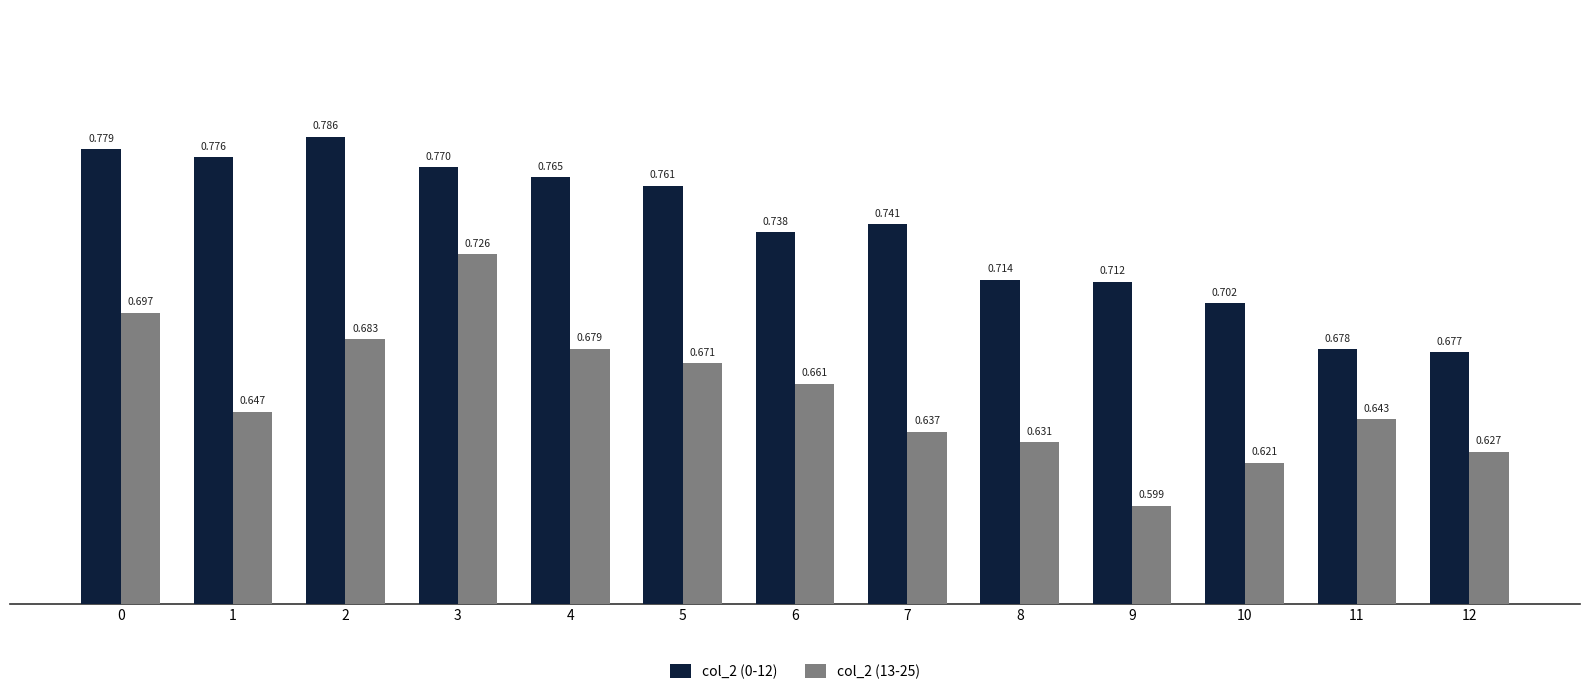

At which category is the sum across all series the highest?

3